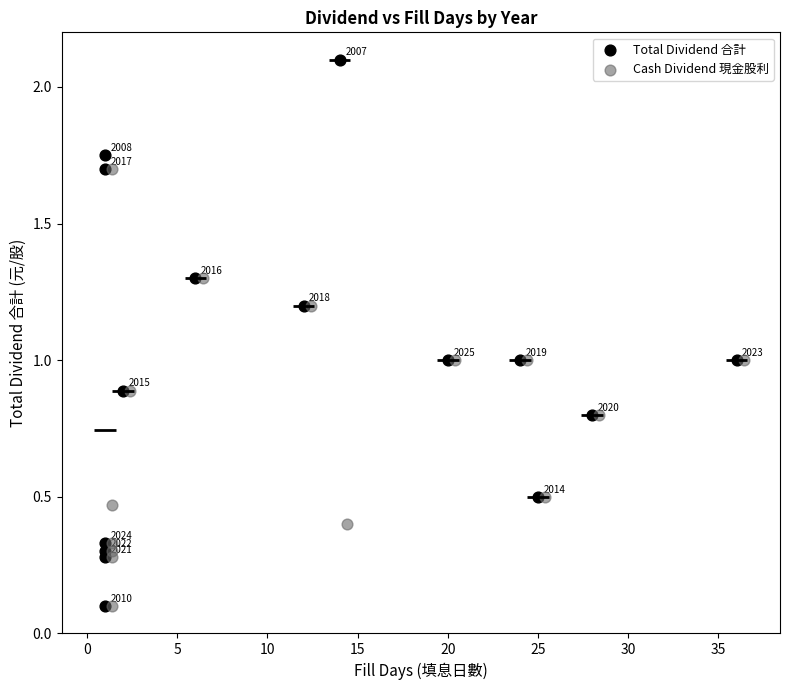

Which series reaches the maximum Y coordinate?

Total Dividend 合計